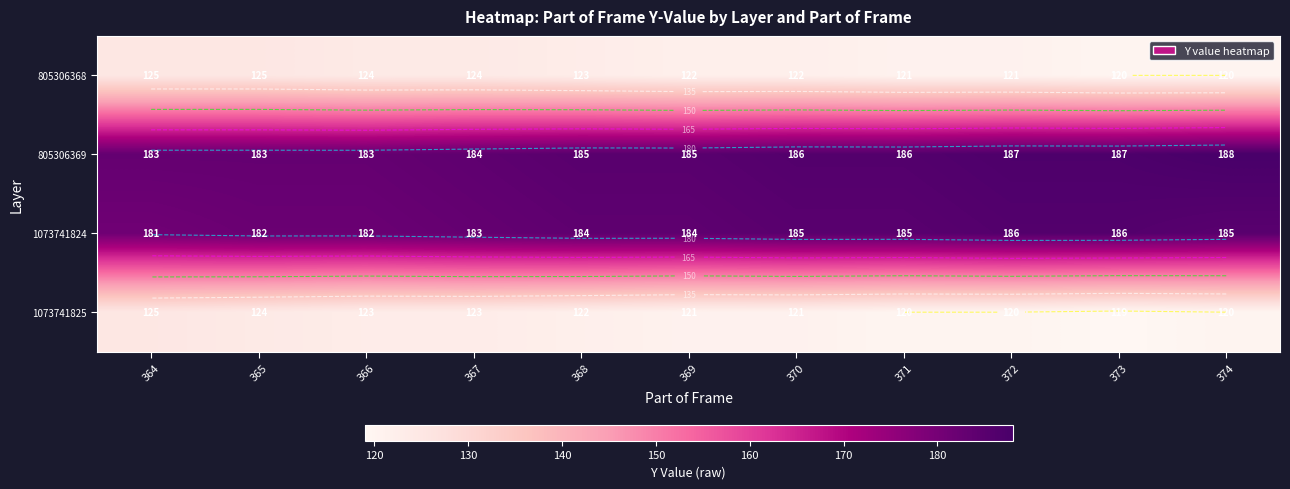

What is the difference between the 805306369 values at 364 and 374?

5